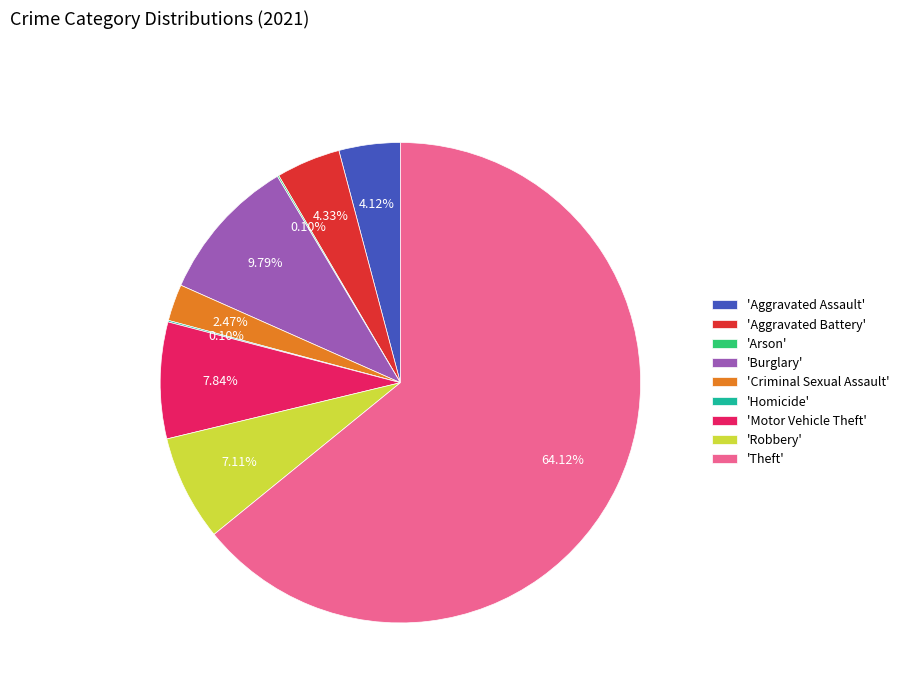

Which slice is the largest?

'Theft'